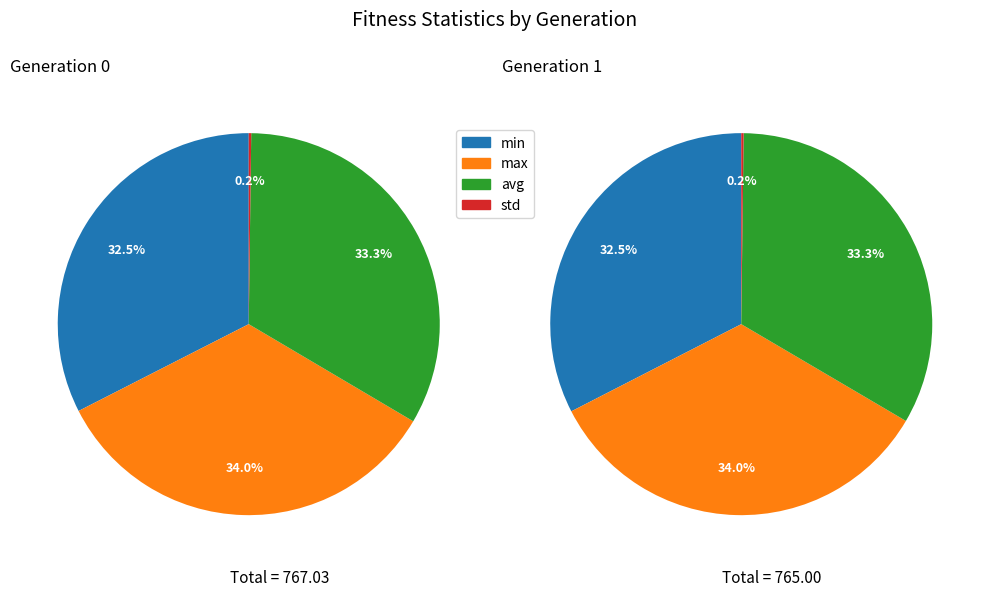

True or false: gen 1 accounts for 50% of the total.

True